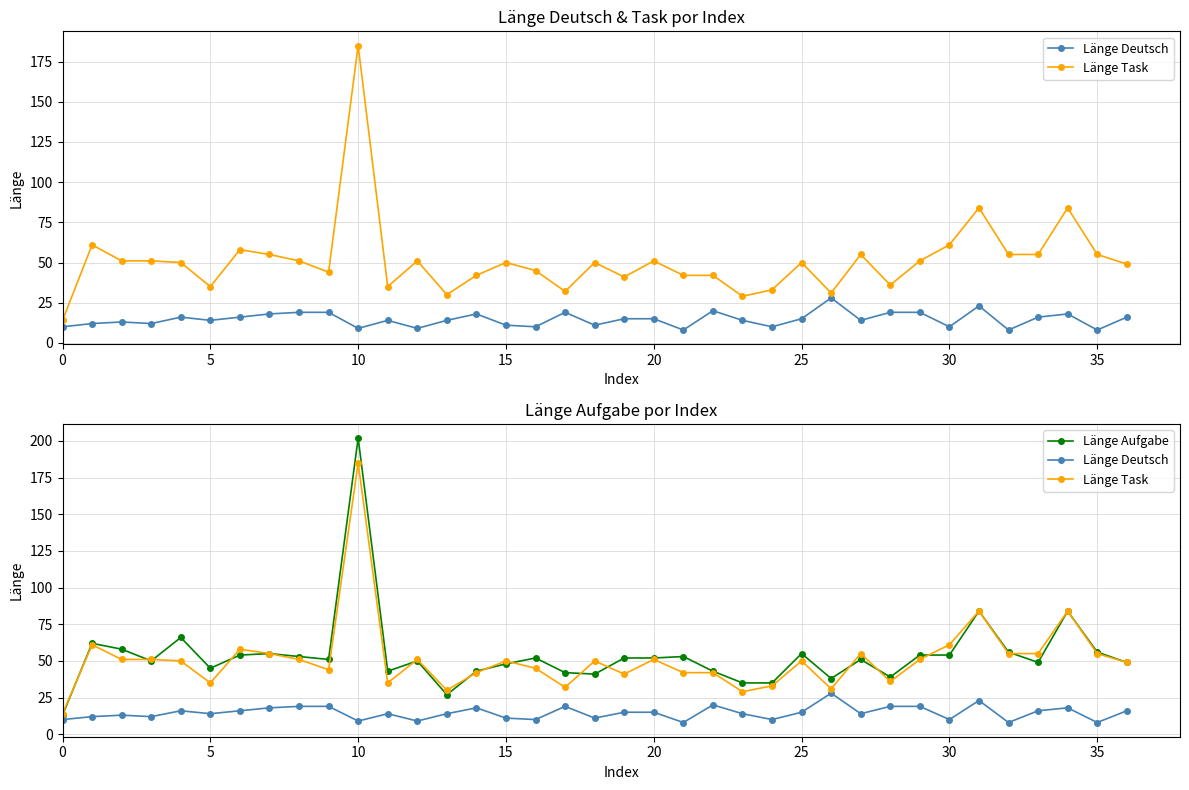

Between 20 and 25, which is larger?

20